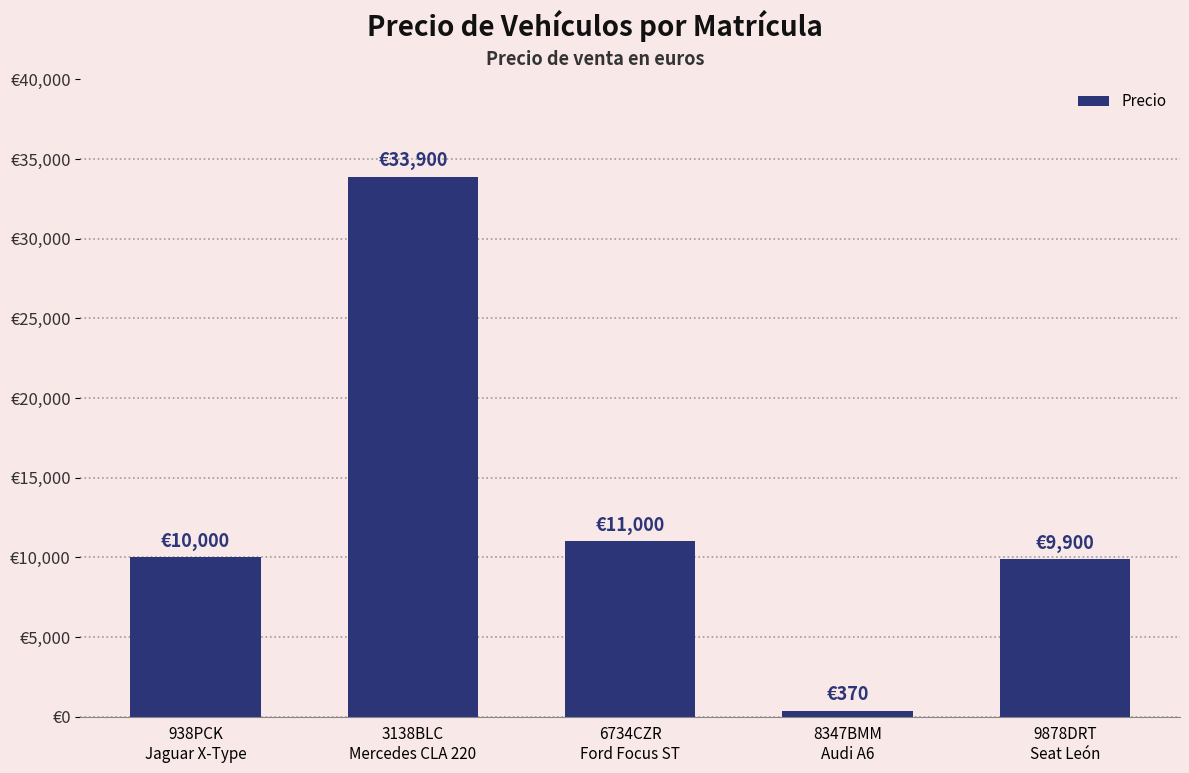

Rank the categories by value from lowest to highest.

8347BMM
Audi A6, 9878DRT
Seat León, 938PCK
Jaguar X-Type, 6734CZR
Ford Focus ST, 3138BLC
Mercedes CLA 220